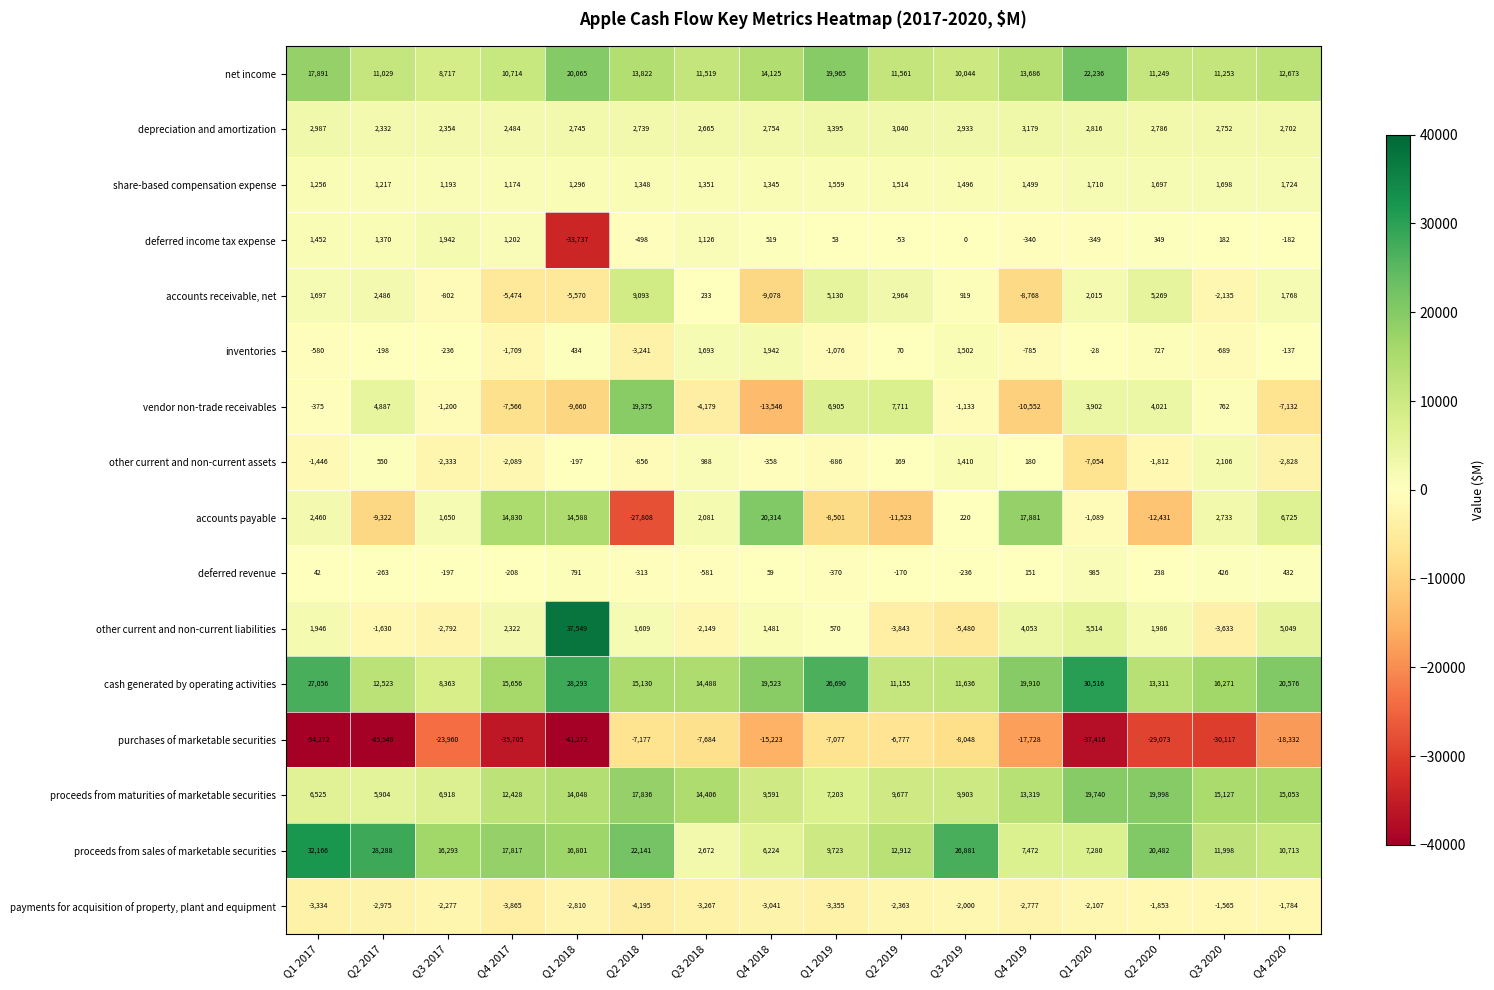

At which category does the chart reach its peak across all series?

Q1 2018